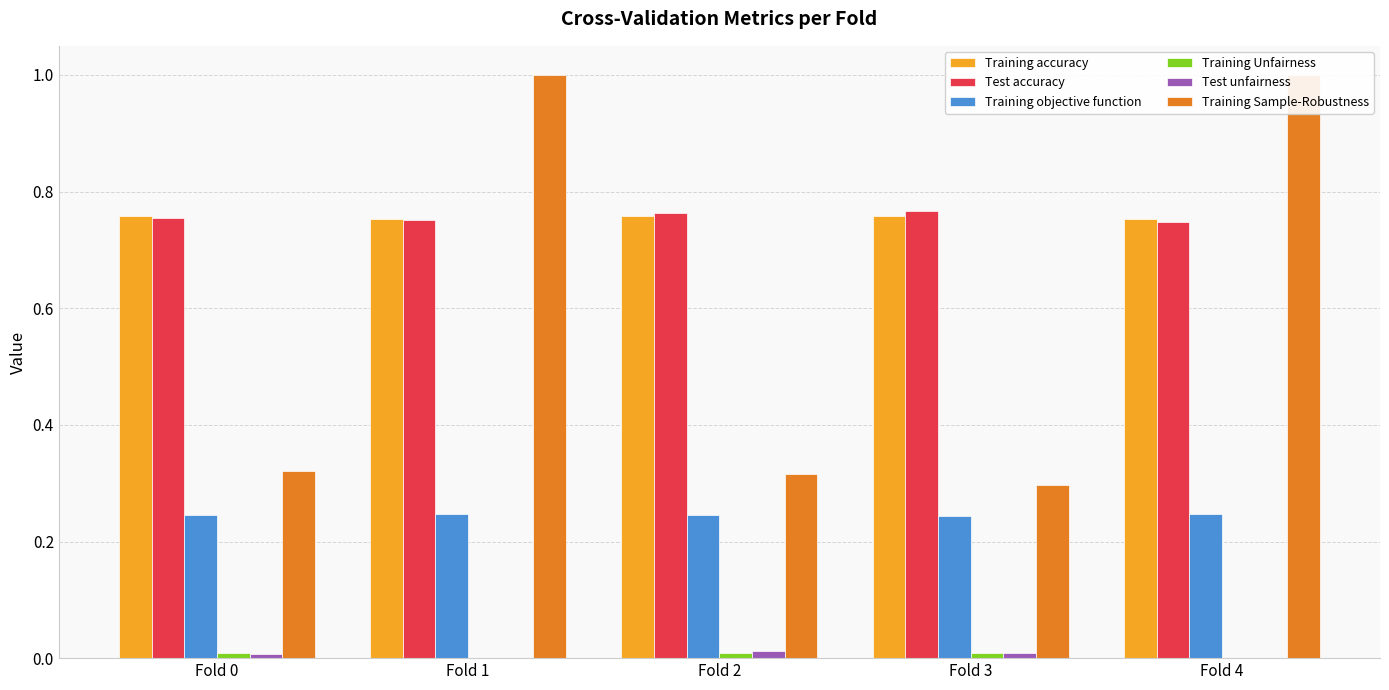

Between Fold 1 and Fold 4, which series saw the biggest shift?

Test accuracy